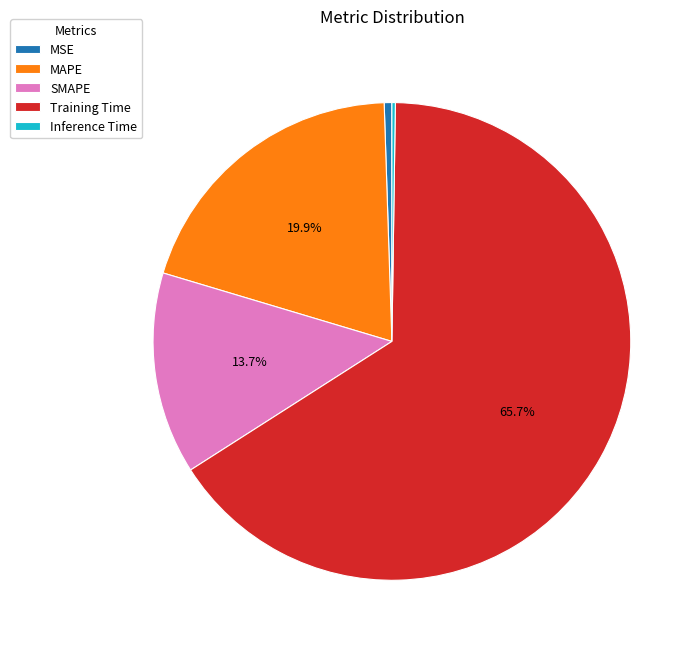

How much of the chart is everything except SMAPE?

86.3%